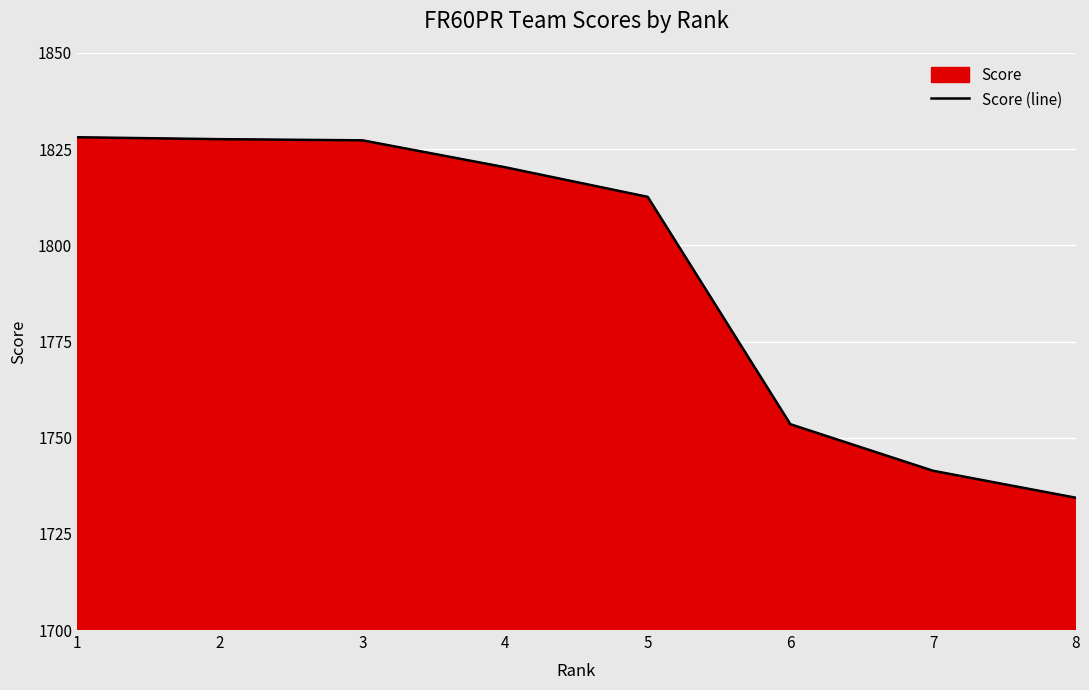

Reading left to right, transcribe all the data shown in this chart.

1828.1	1827.6	1827.3	1820.3	1812.6	1753.5	1741.4	1734.4